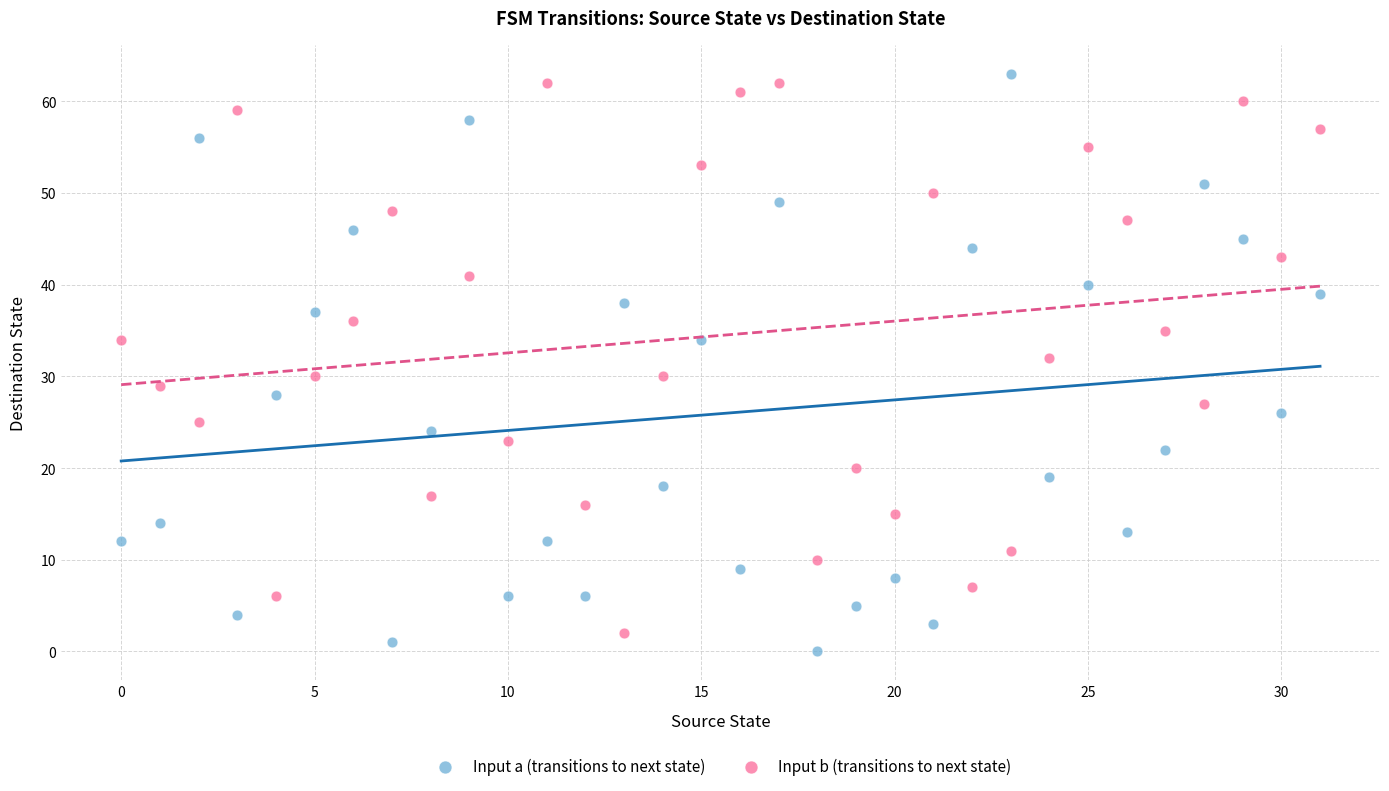

Across all data points, what is the range of Y values (max minus min)?

63